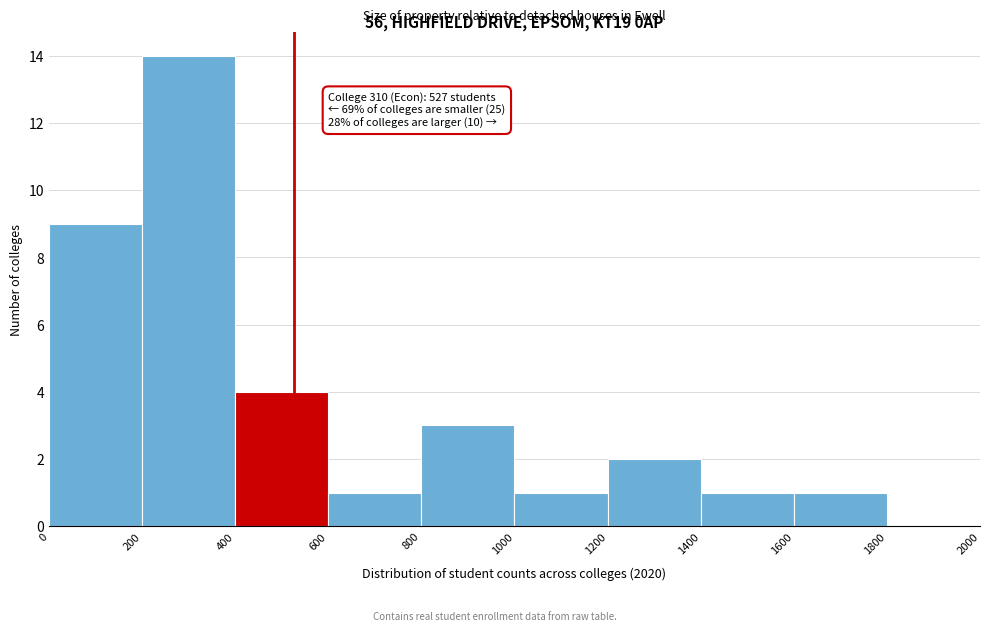

Over which range of the x-axis is the bar tallest?

200 to 400